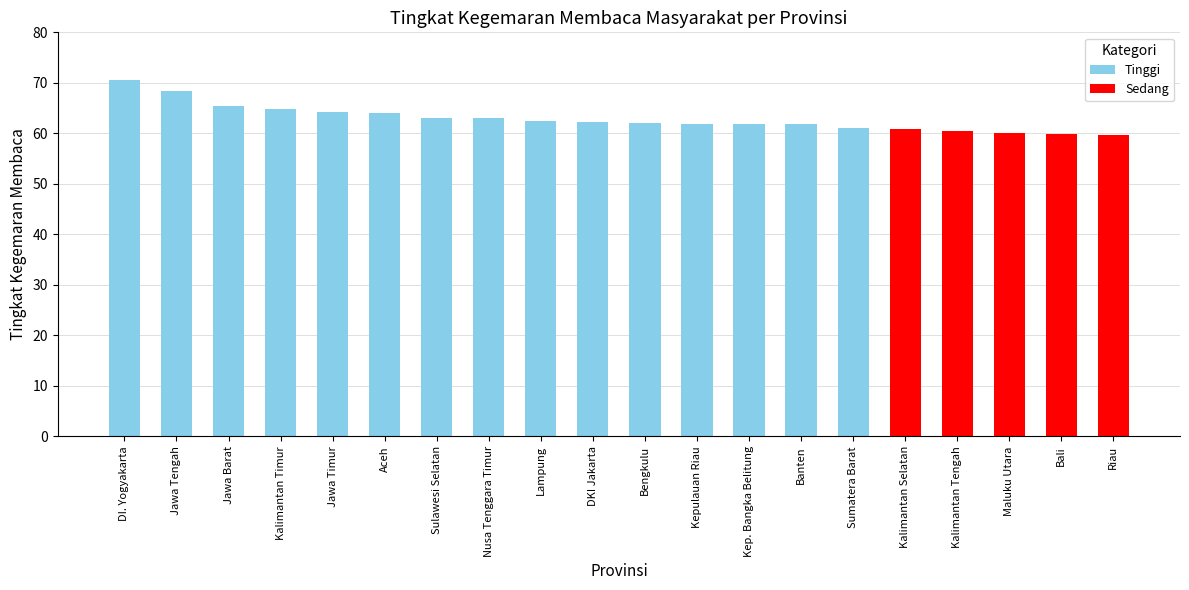

Which category has the lowest value across all series?

Riau